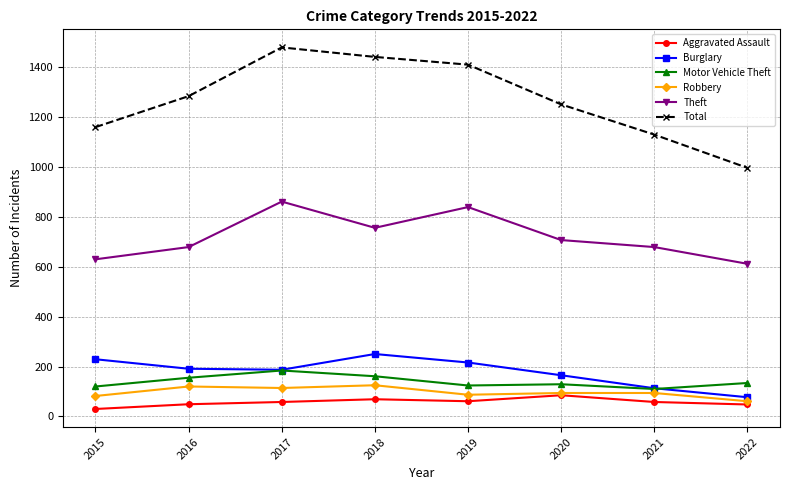

How many lines are shown in the chart?

6